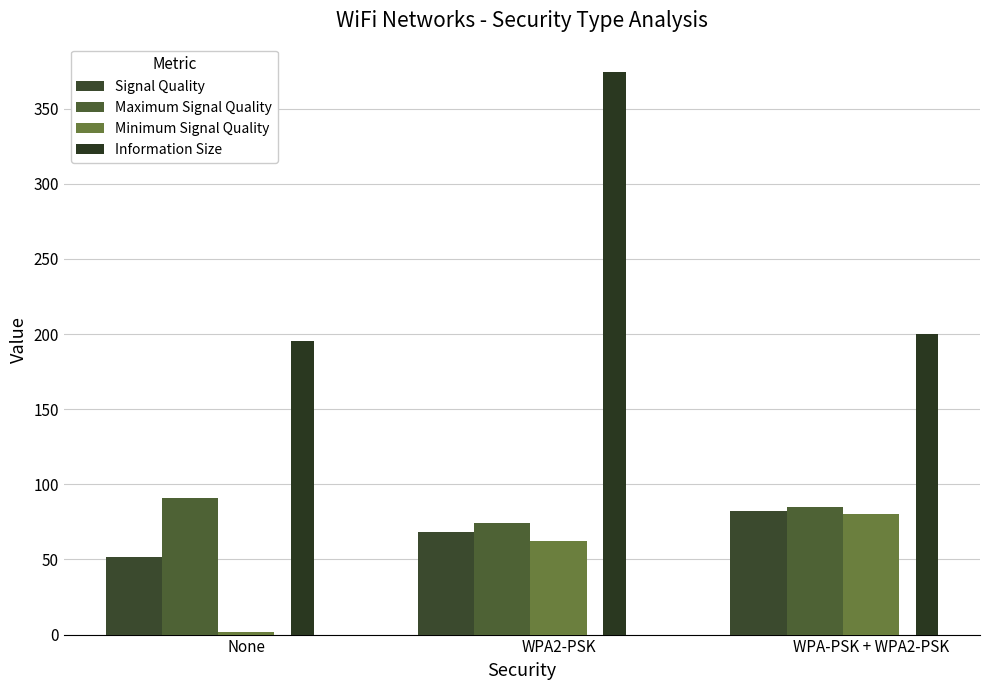

At how many categories does at least one series exceed 244?

1